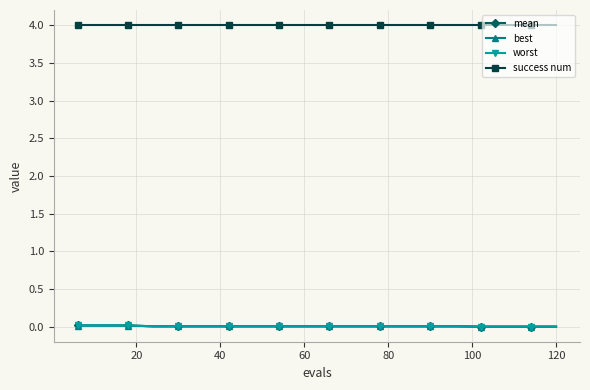

True or false: mean and success num intersect in this chart.

False